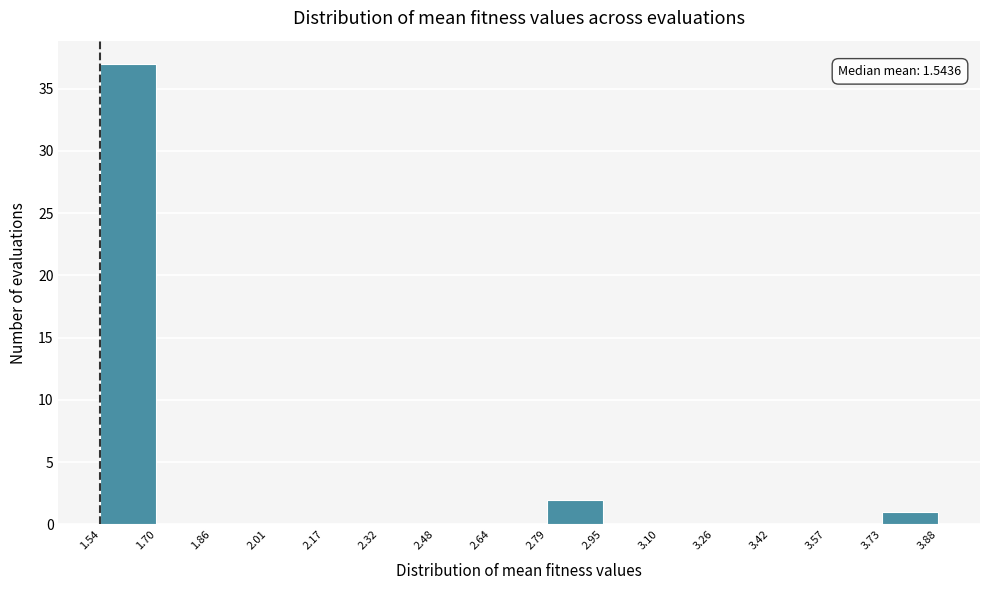

Which range on the x-axis has the tallest bar?

1.54 to 1.70